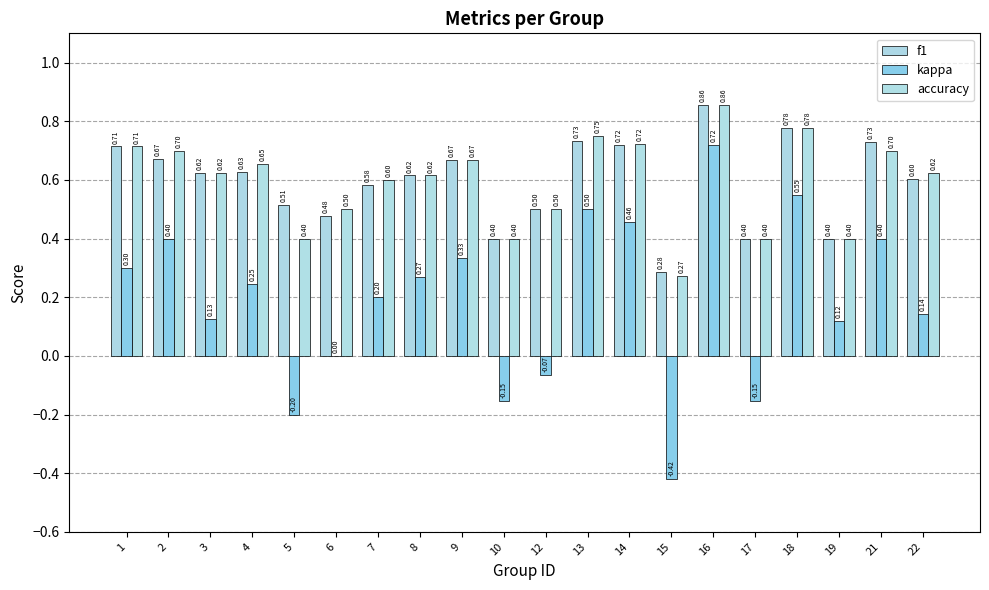

What is the difference between the maximum and minimum values in the f1 series?

0.6